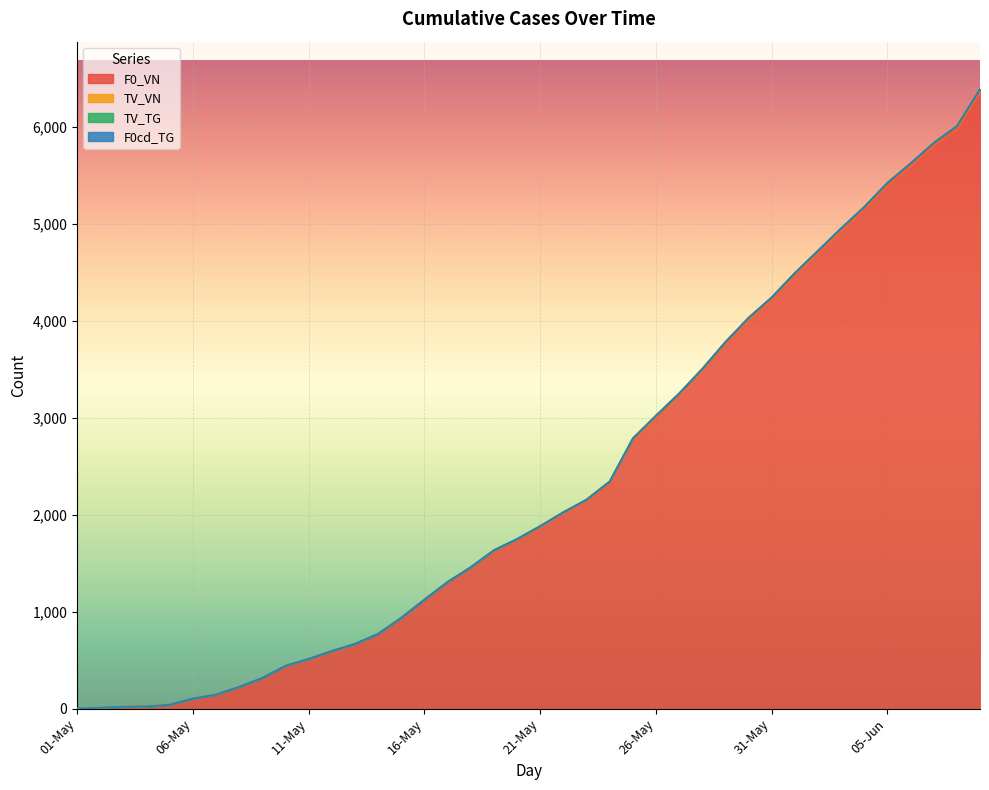

True or false: F0_VN and TV_VN cross at least once.

False